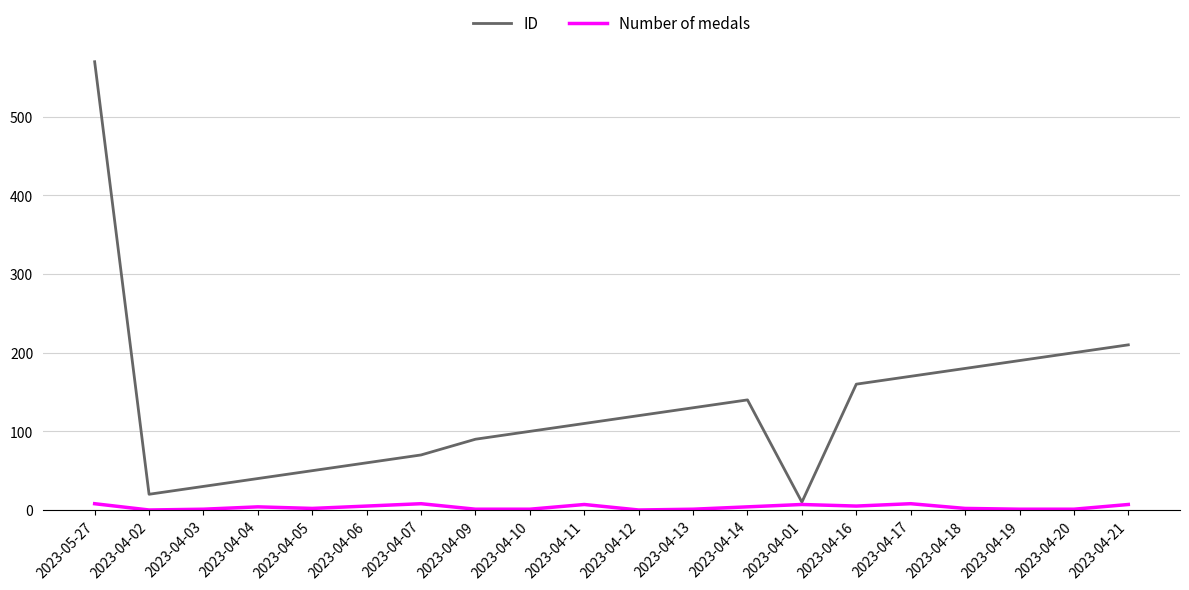

Where is the first local minimum for ID?

2023-04-02